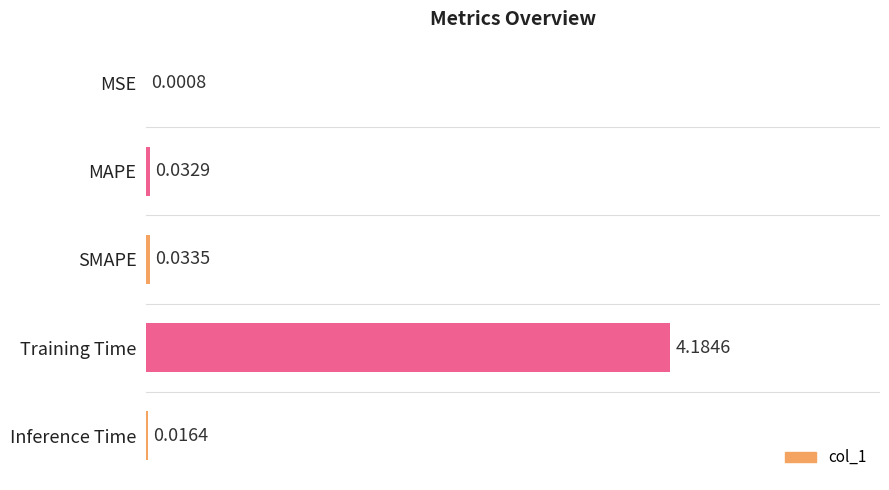

Which has a higher value, MSE or Training Time?

Training Time